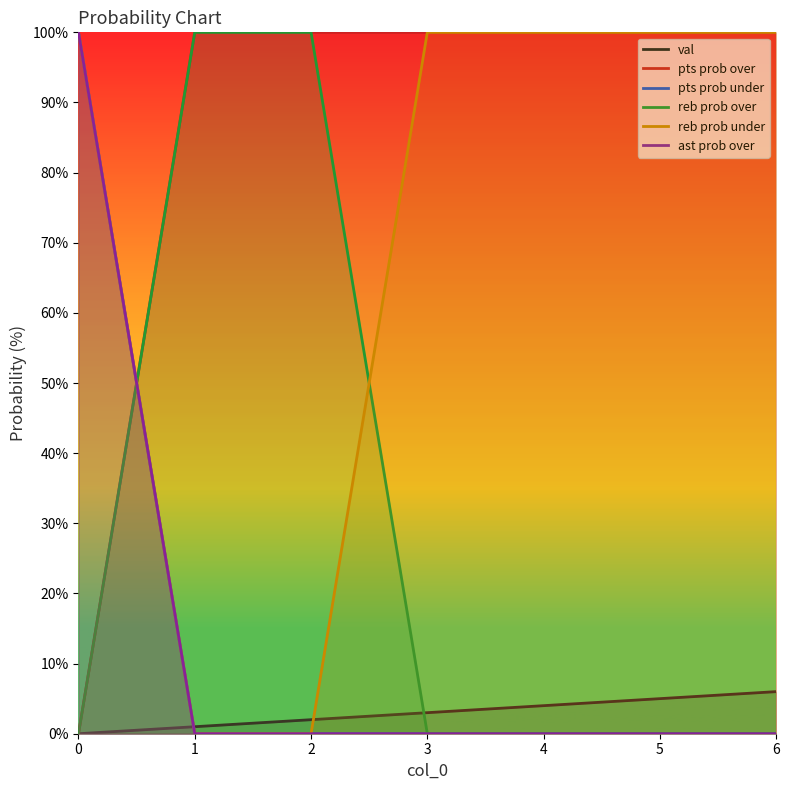

What is the sum of the val values at 1 and 4?

5